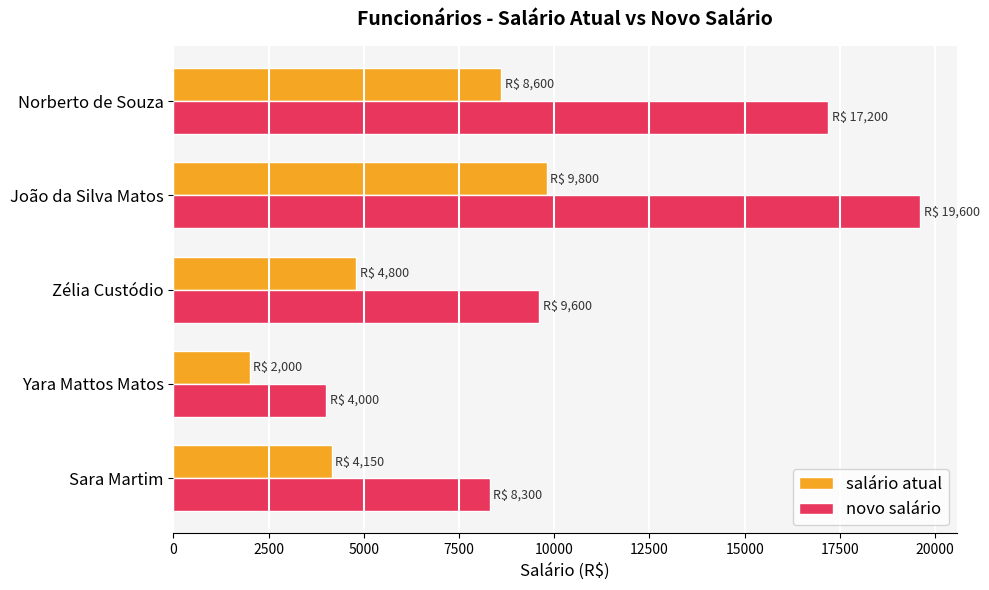

What are all the series names shown in the legend?

salário atual, novo salário